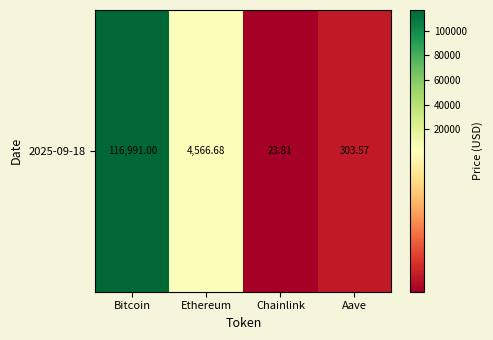

What is the approximate value at Aave?

303.6